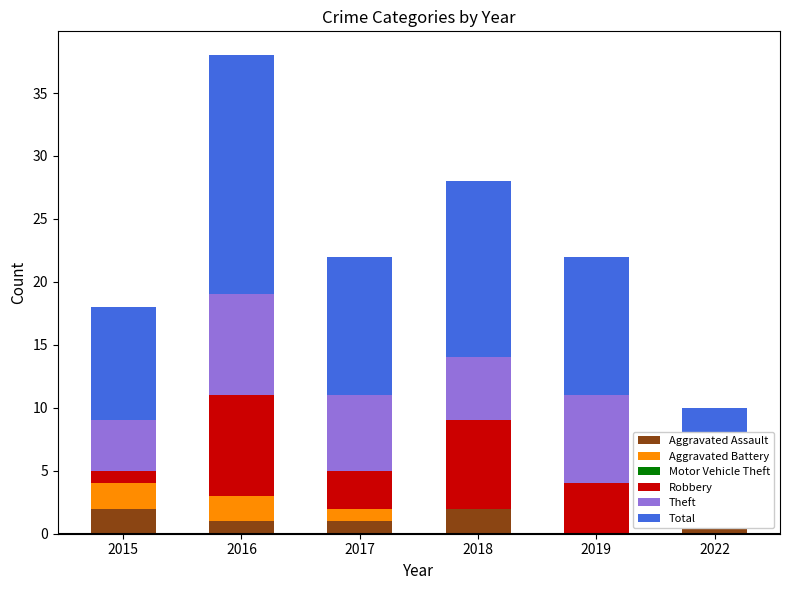

How many data points does each series have?

6